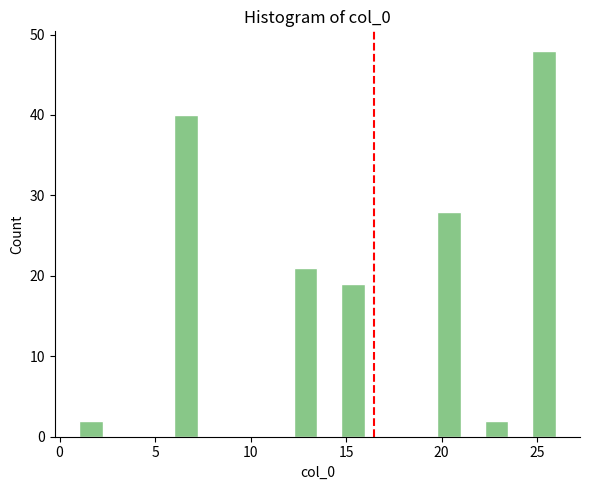

Around what value on the x-axis is the tallest bar? Give the approximate position of its centre, as read against the axis.

25.5